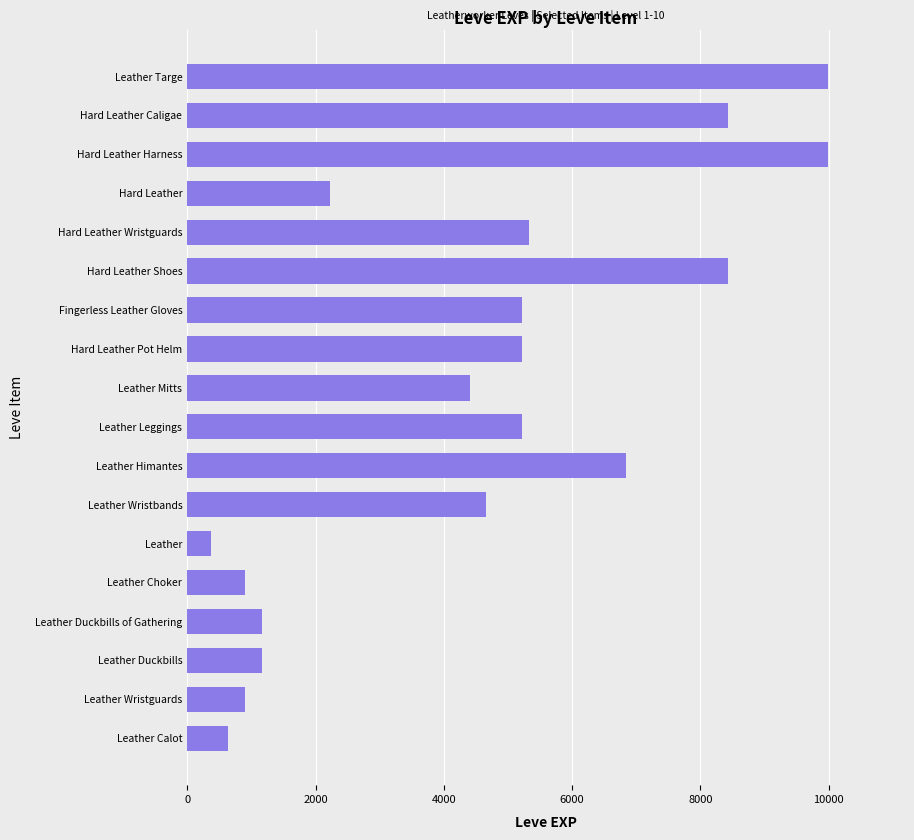

Are the bars grouped side by side (vs. stacked)?

No